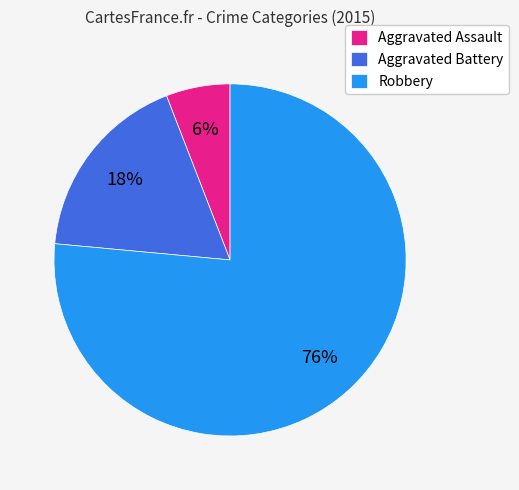

To the nearest percent, what percentage of the pie is Robbery?

76%